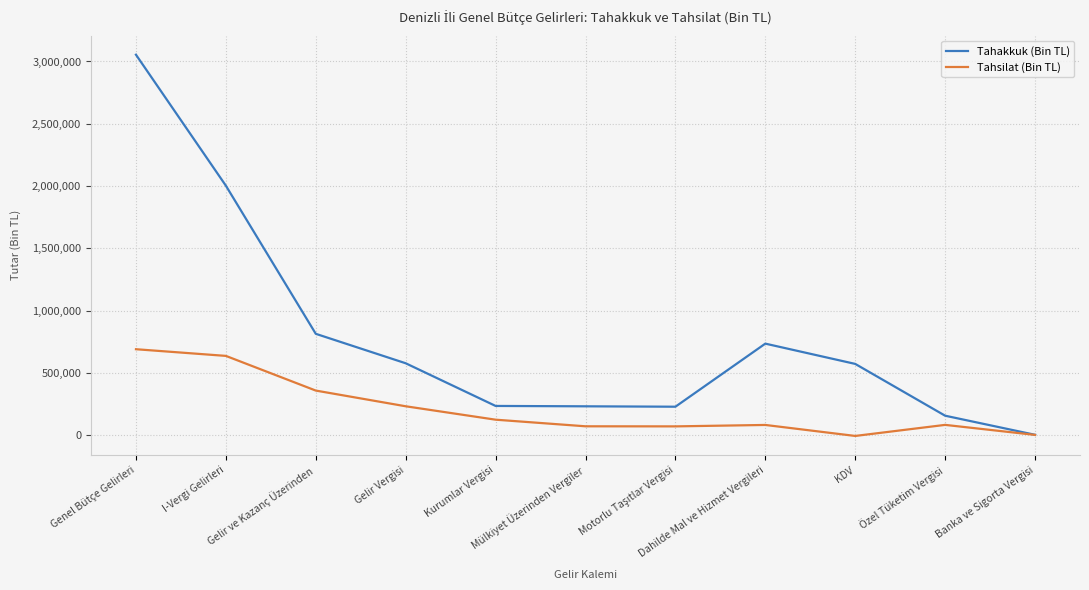

Rank the series by their maximum value, from highest to lowest.

Tahakkuk (Bin TL), Tahsilat (Bin TL)